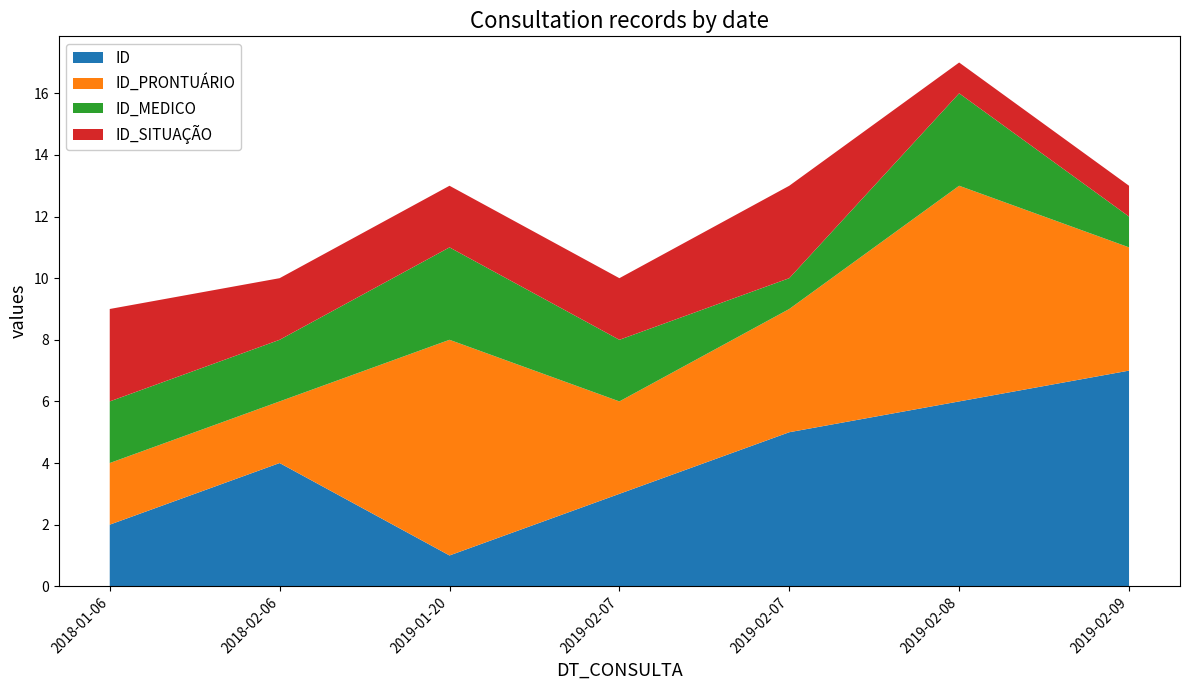

Reading left to right, transcribe all the data shown in this chart.

ID: 2018-01-06=2	2018-02-06=4	2019-01-20=1	2019-02-07=3	2019-02-07=5	2019-02-08=6	2019-02-09=7
ID_PRONTUÁRIO: 2018-01-06=2	2018-02-06=2	2019-01-20=7	2019-02-07=3	2019-02-07=4	2019-02-08=7	2019-02-09=4
ID_MEDICO: 2018-01-06=2	2018-02-06=2	2019-01-20=3	2019-02-07=2	2019-02-07=1	2019-02-08=3	2019-02-09=1
ID_SITUAÇÃO: 2018-01-06=3	2018-02-06=2	2019-01-20=2	2019-02-07=2	2019-02-07=3	2019-02-08=1	2019-02-09=1